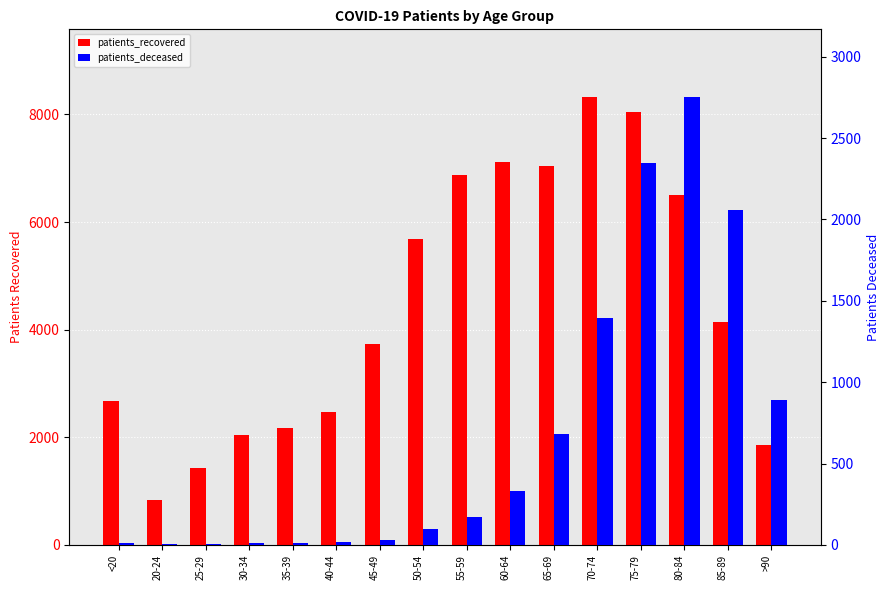

What is the maximum value shown in the chart?

8333